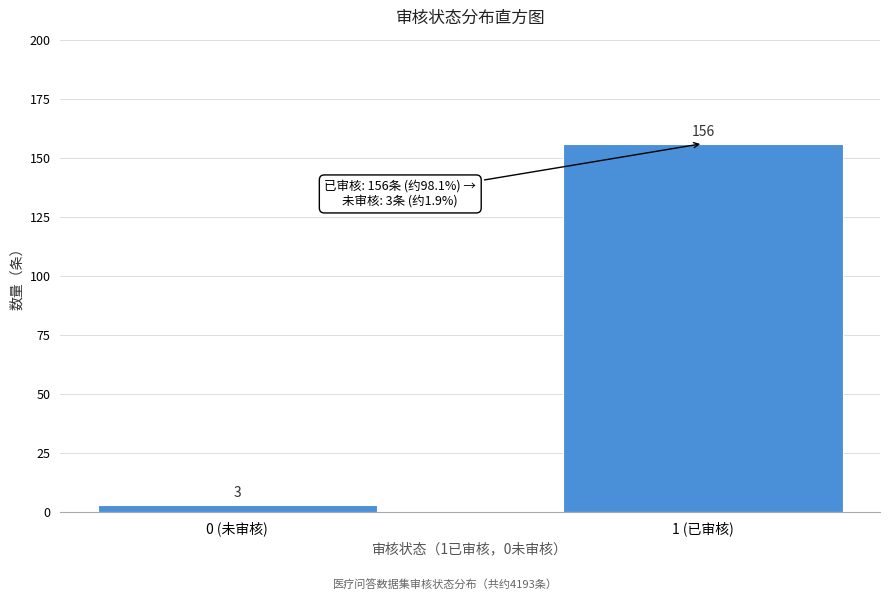

Reading left to right, list all the values displayed in this chart.

0 (未审核)=3	1 (已审核)=156